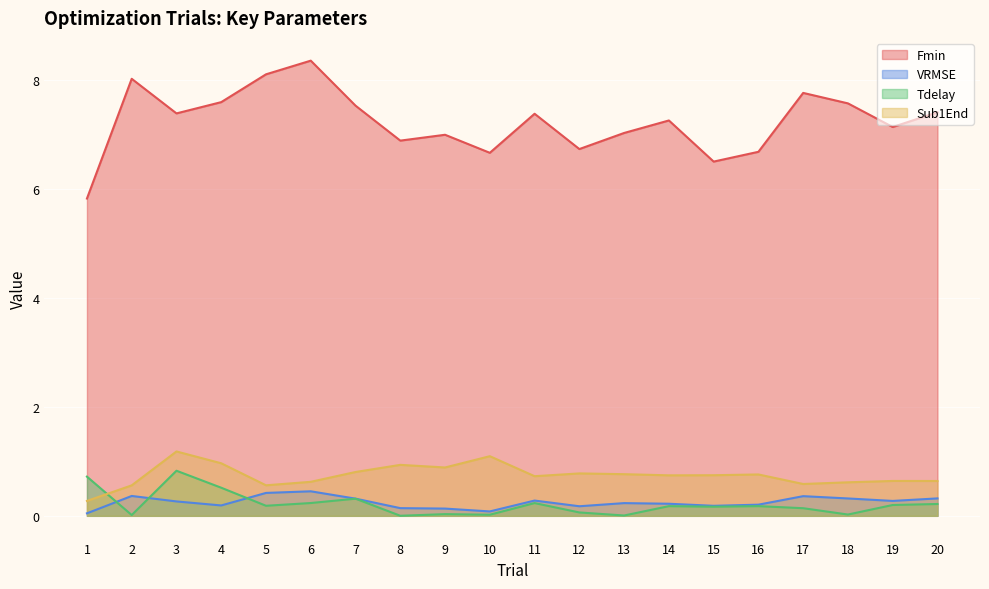

The Tdelay series shows 0.0 at 8. True or false?

True